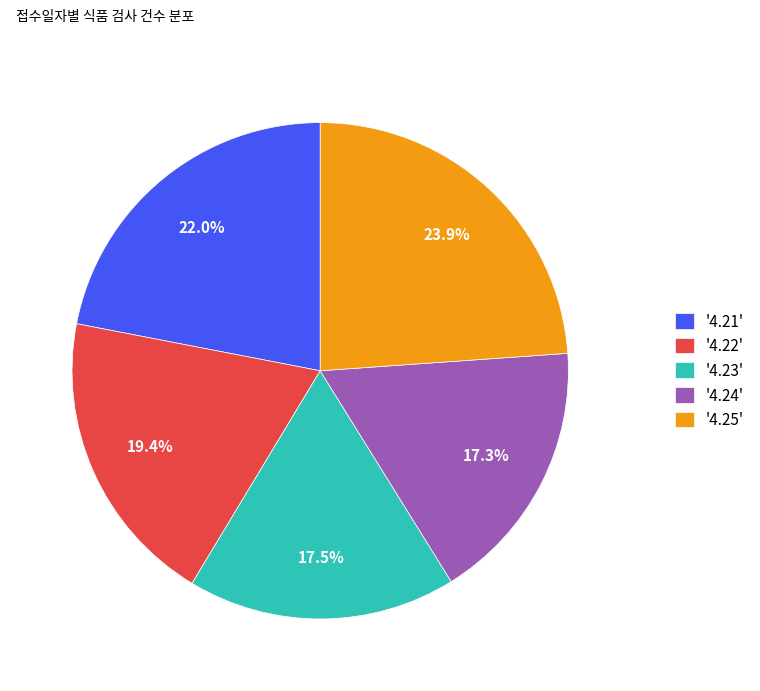

Is '4.24' the majority of the pie?

No